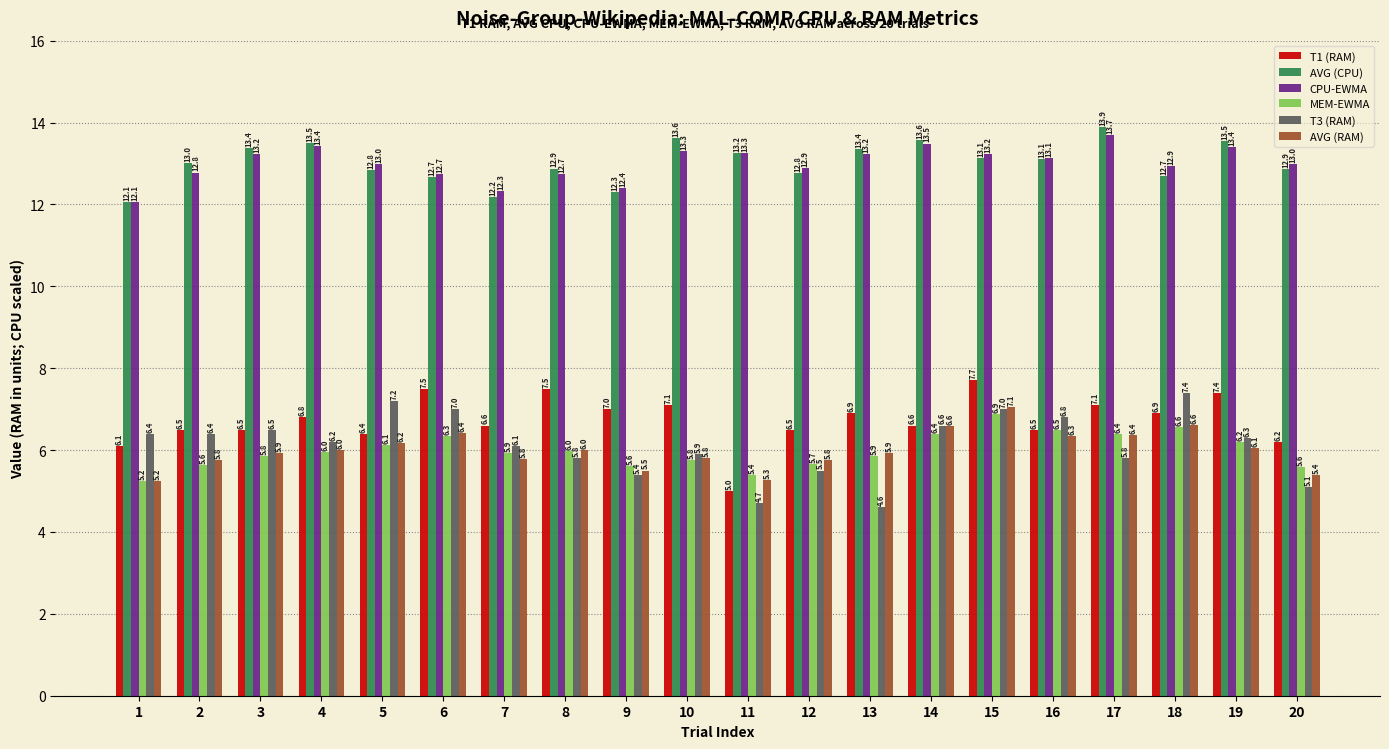

Between 12 and 14, which series saw the biggest shift?

T3 (RAM)